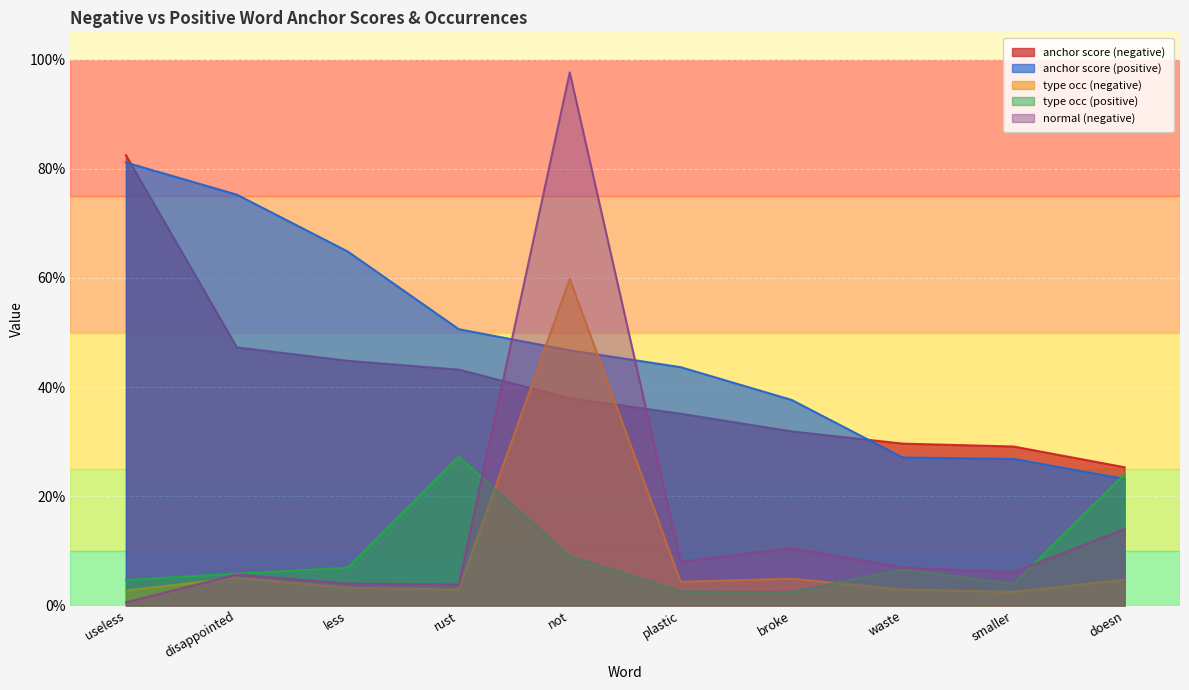

Rank the categories by anchor score (positive) value from highest to lowest.

useless, disappointed, less, rust, not, plastic, broke, waste, smaller, doesn